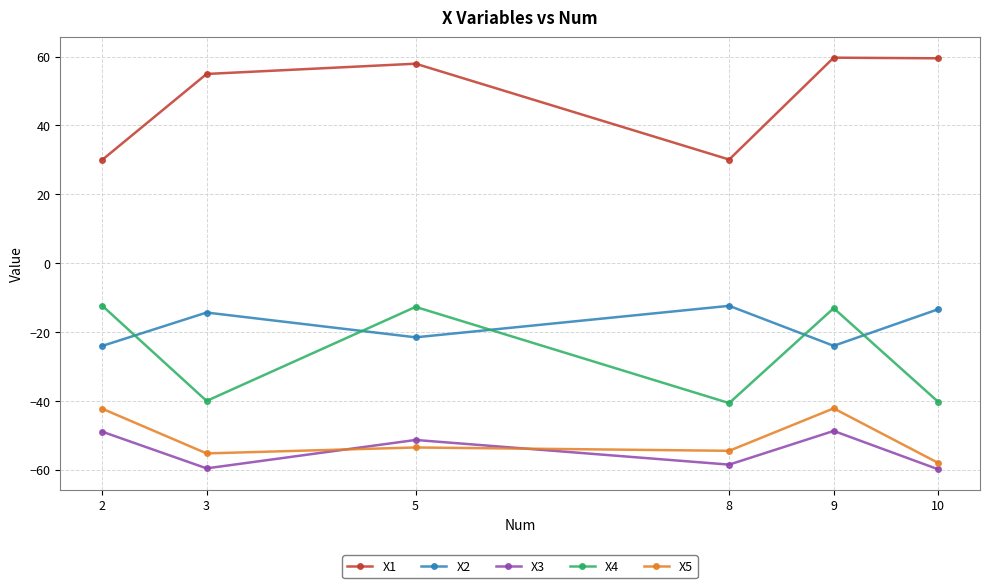

True or false: X3 and X1 cross at least once.

False